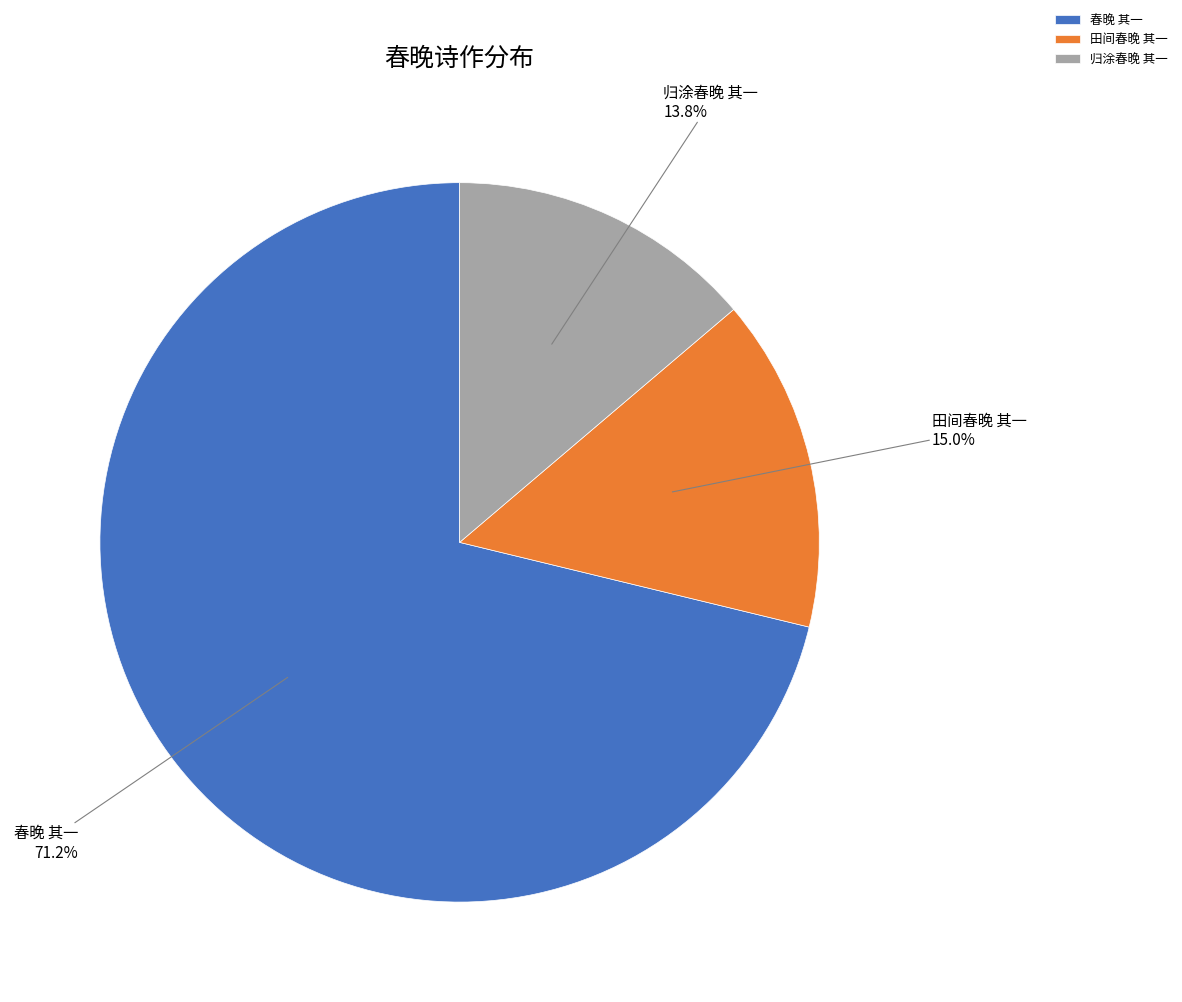

What is the ratio of the value at 春晚 其一 to the value at 归涂春晚 其一?

5.2